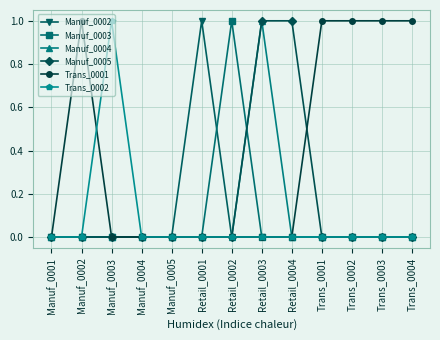

What is the label of the 3rd point from the left?

Manuf_0003